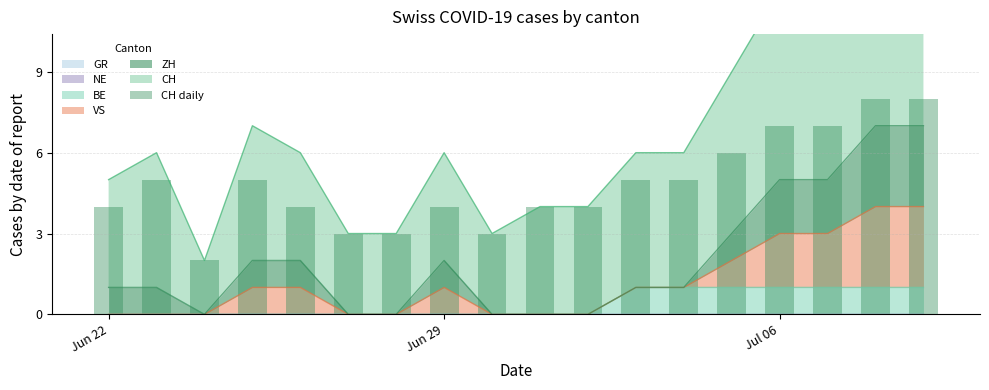

How many bars are there in total?

18